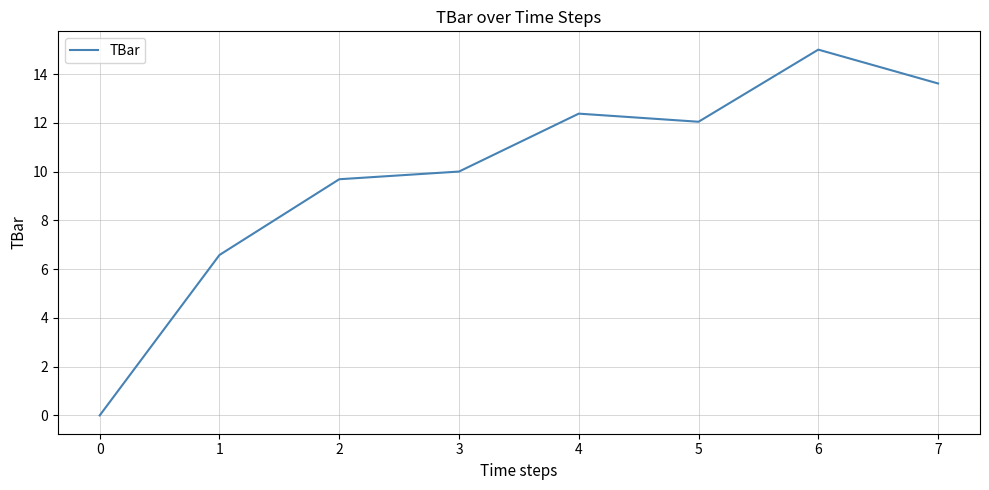

Which label corresponds to the largest value in the chart?

6